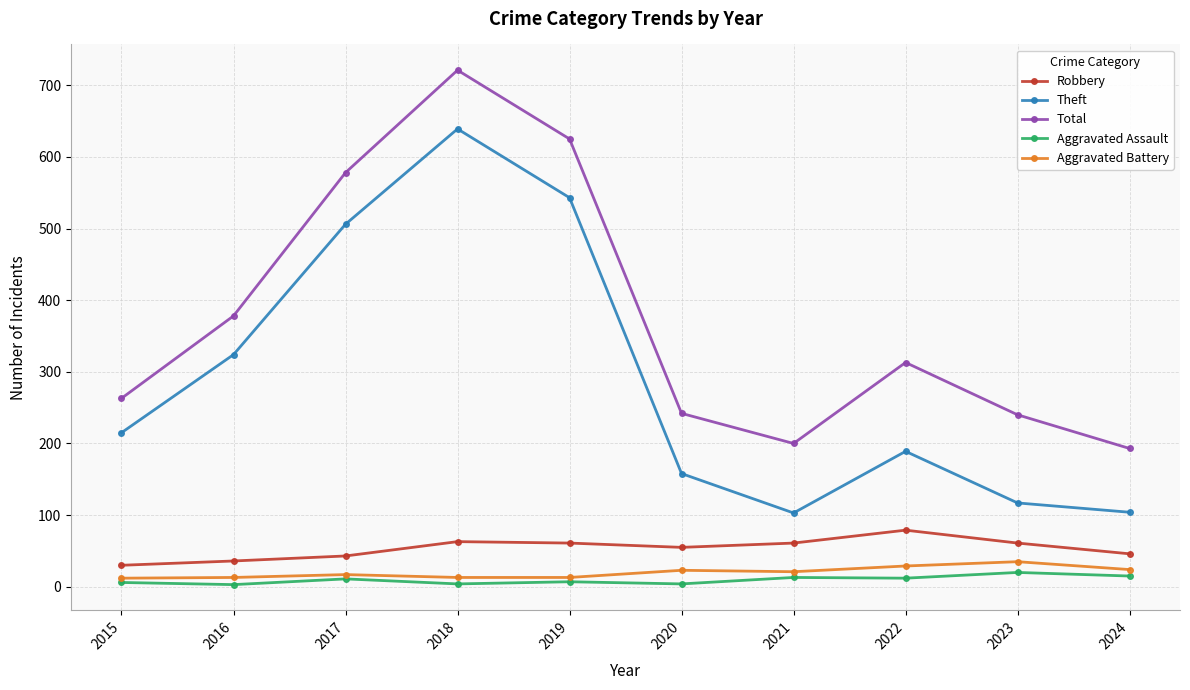

The Theft series shows 381 at 2015. True or false?

False